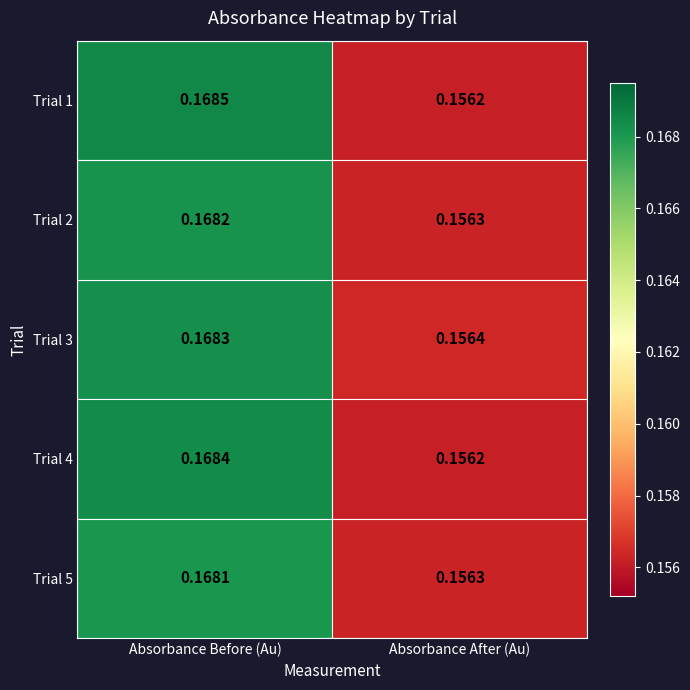

Which category has the highest value across all series?

Absorbance Before (Au)